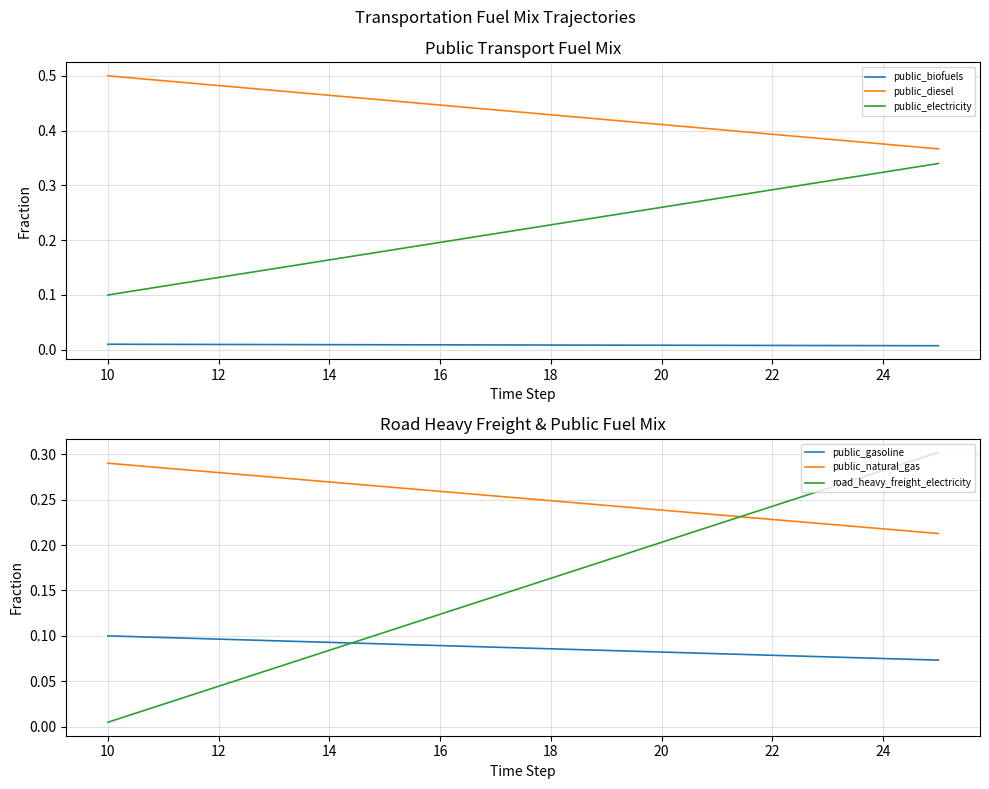

What are all the series names shown in the legend?

public_biofuels, public_diesel, public_electricity, public_gasoline, public_natural_gas, road_heavy_freight_electricity